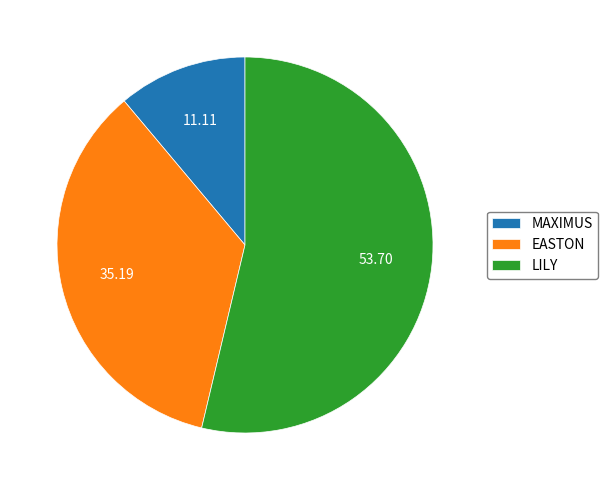

Does LILY account for over 50% of the chart?

Yes